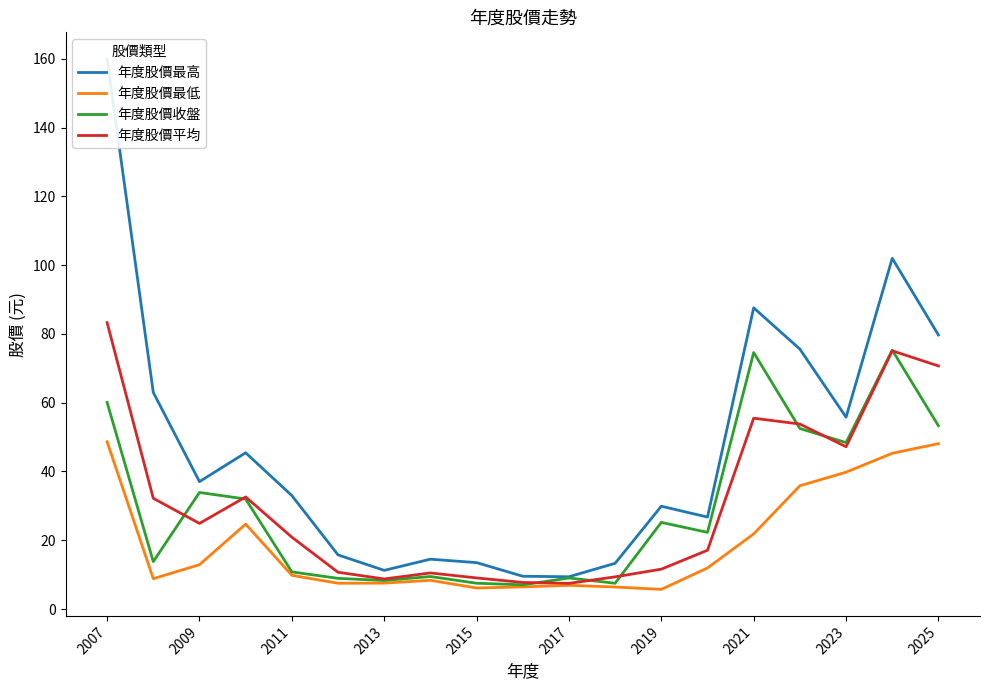

What is the highest value of the 年度股價收盤 series?

75.3